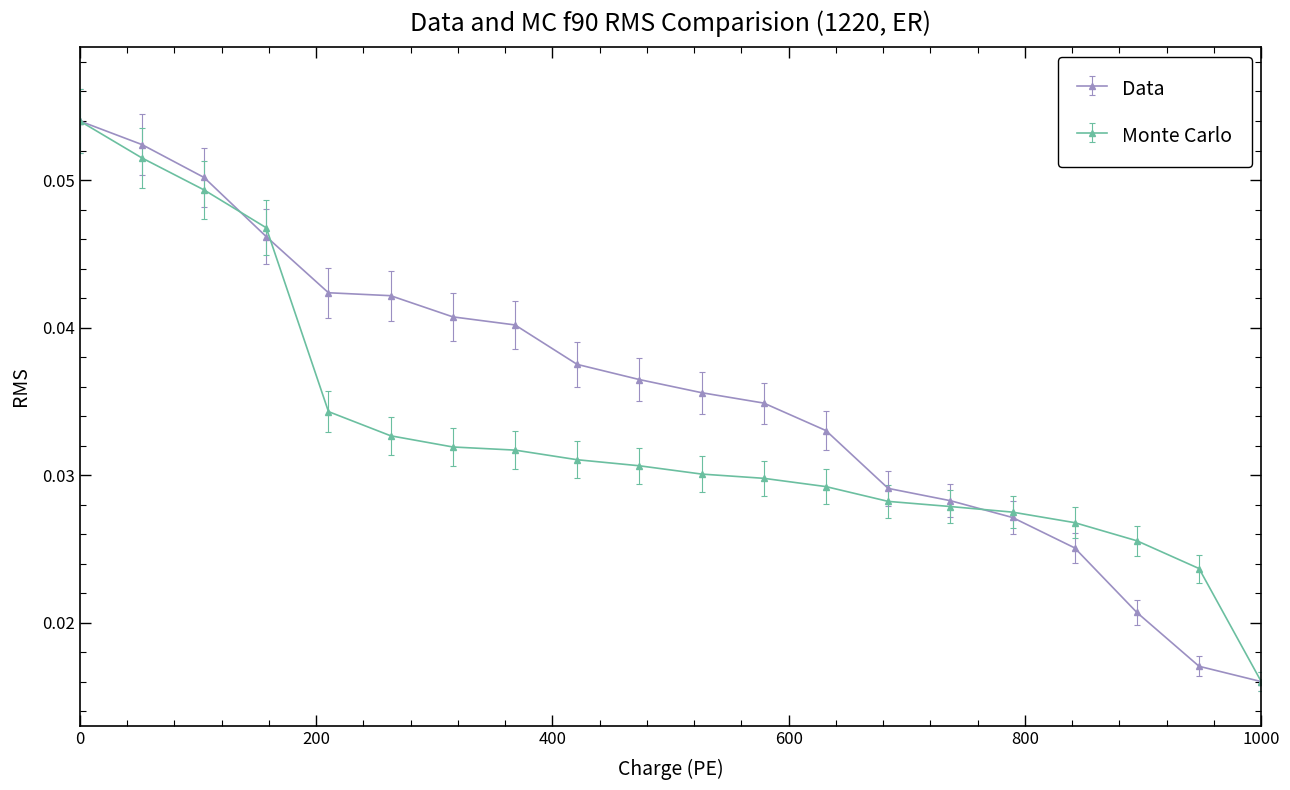

What are all the series names shown in the legend?

Data, Monte Carlo